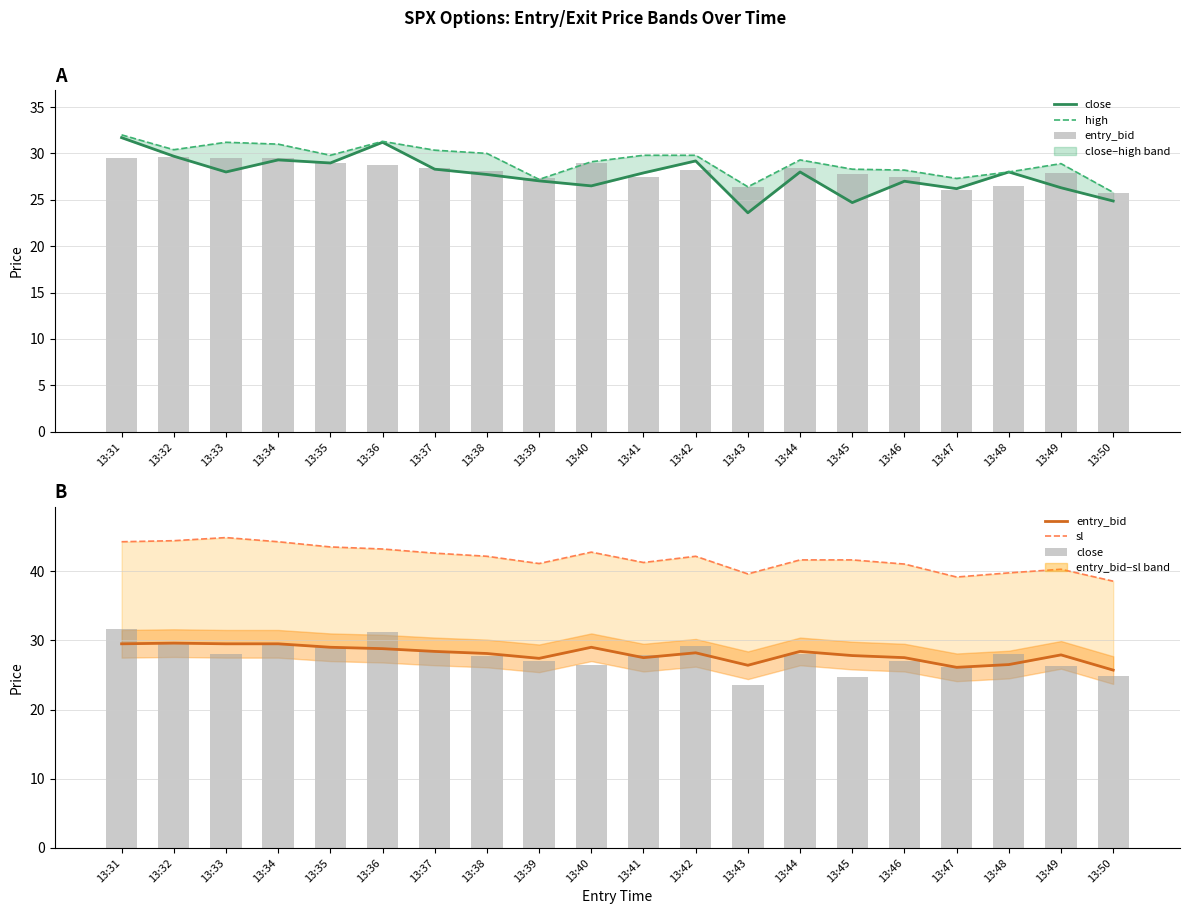

Reading left to right, transcribe all the data shown in this chart.

close: 13:31=31.7	13:32=29.7	13:33=28.0	13:34=29.3	13:35=29.0	13:36=31.2	13:37=28.3	13:38=27.7	13:39=27.0	13:40=26.5	13:41=27.9	13:42=29.2	13:43=23.6	13:44=28.0	13:45=24.7	13:46=27.0	13:47=26.2	13:48=28.0	13:49=26.3	13:50=24.9
high: 13:31=32.0	13:32=30.4	13:33=31.2	13:34=31.0	13:35=29.8	13:36=31.3	13:37=30.4	13:38=30.0	13:39=27.2	13:40=29.1	13:41=29.8	13:42=29.8	13:43=26.4	13:44=29.3	13:45=28.3	13:46=28.2	13:47=27.3	13:48=28.0	13:49=28.9	13:50=25.8
entry_bid: 13:31=29.5	13:32=29.6	13:33=29.5	13:34=29.5	13:35=29.0	13:36=28.8	13:37=28.4	13:38=28.1	13:39=27.4	13:40=29.0	13:41=27.5	13:42=28.2	13:43=26.4	13:44=28.4	13:45=27.8	13:46=27.5	13:47=26.1	13:48=26.5	13:49=27.9	13:50=25.7
sl: 13:31=44.2	13:32=44.4	13:33=44.9	13:34=44.2	13:35=43.5	13:36=43.2	13:37=42.6	13:38=42.1	13:39=41.1	13:40=42.8	13:41=41.2	13:42=42.1	13:43=39.6	13:44=41.6	13:45=41.6	13:46=41.0	13:47=39.1	13:48=39.8	13:49=40.3	13:50=38.5